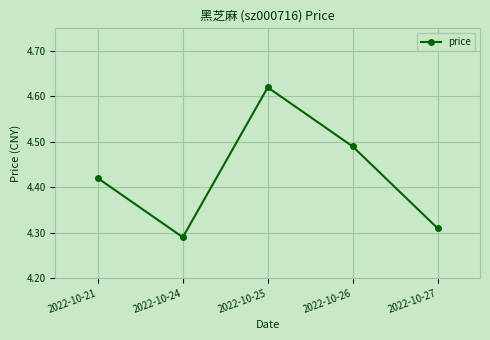

Between 2022-10-21 and 2022-10-26, which is larger?

2022-10-26